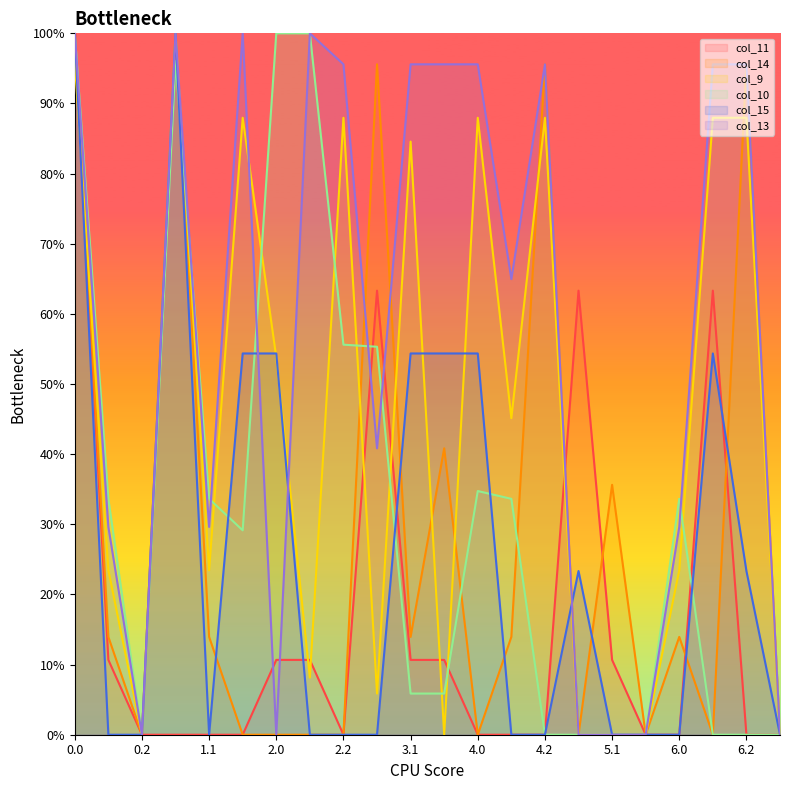

What is the sum of the col_9 values at 1.0 and 5.2?

100.0